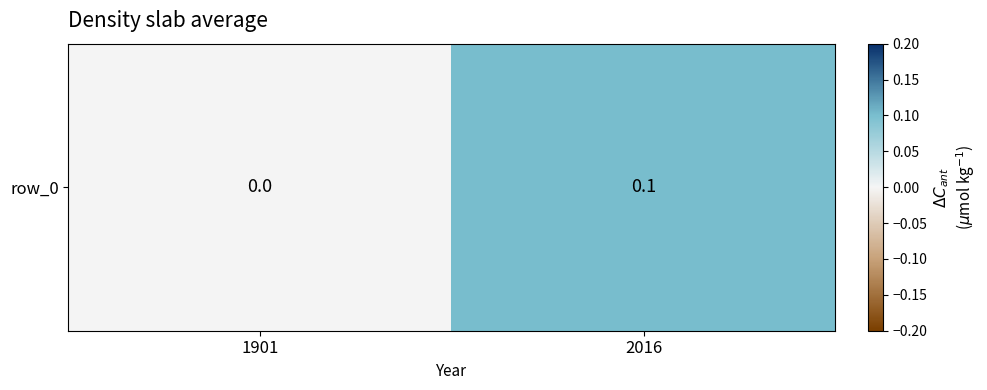

What is the average value?

0.1